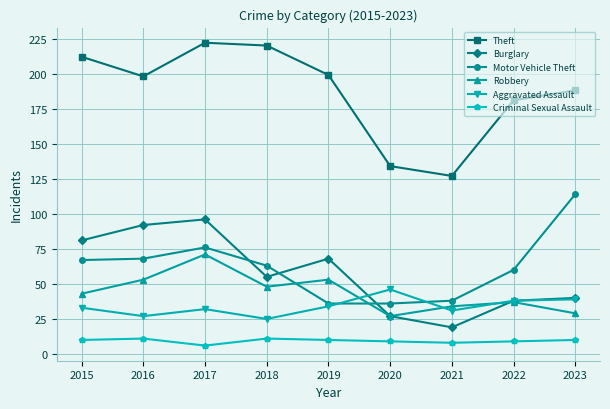

What is the value of the Theft point at the 1st from the left?

212